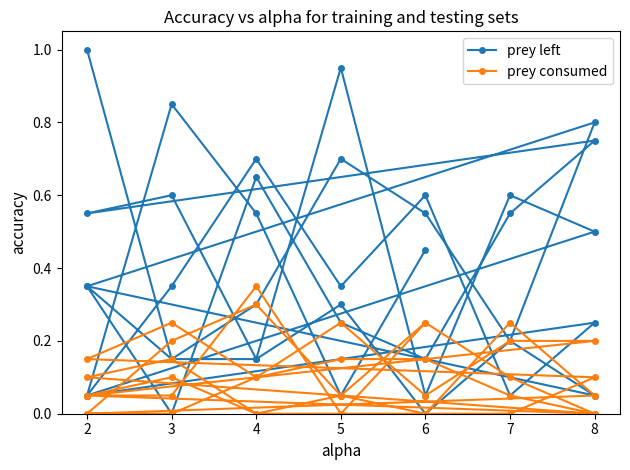

Which series has the widest spread of values?

prey left